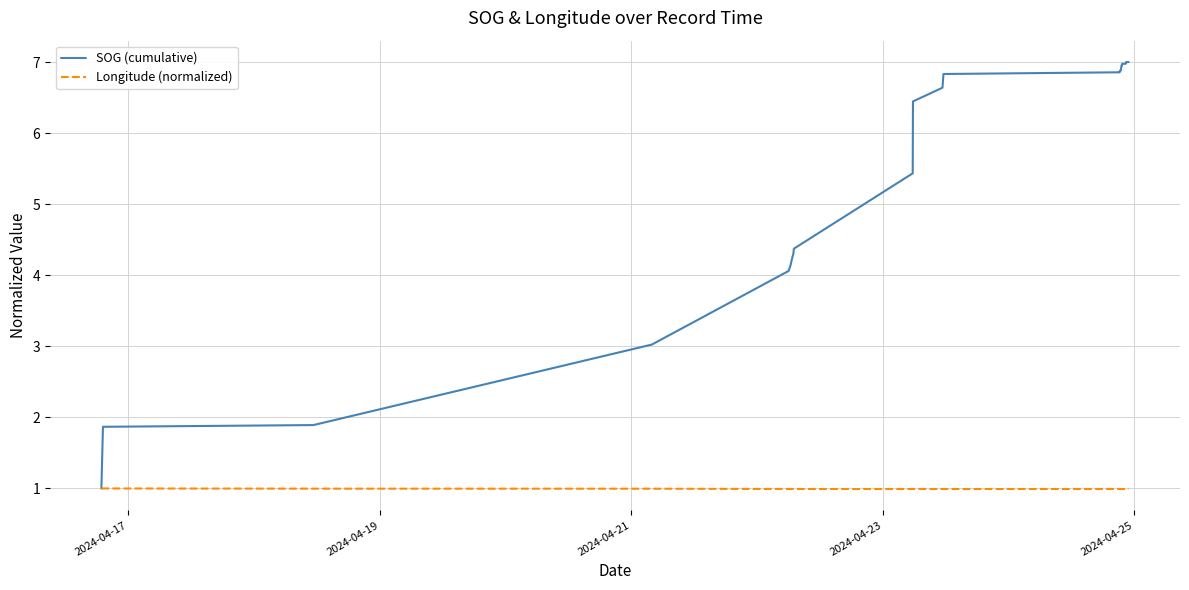

How many distinct data groups are displayed?

2